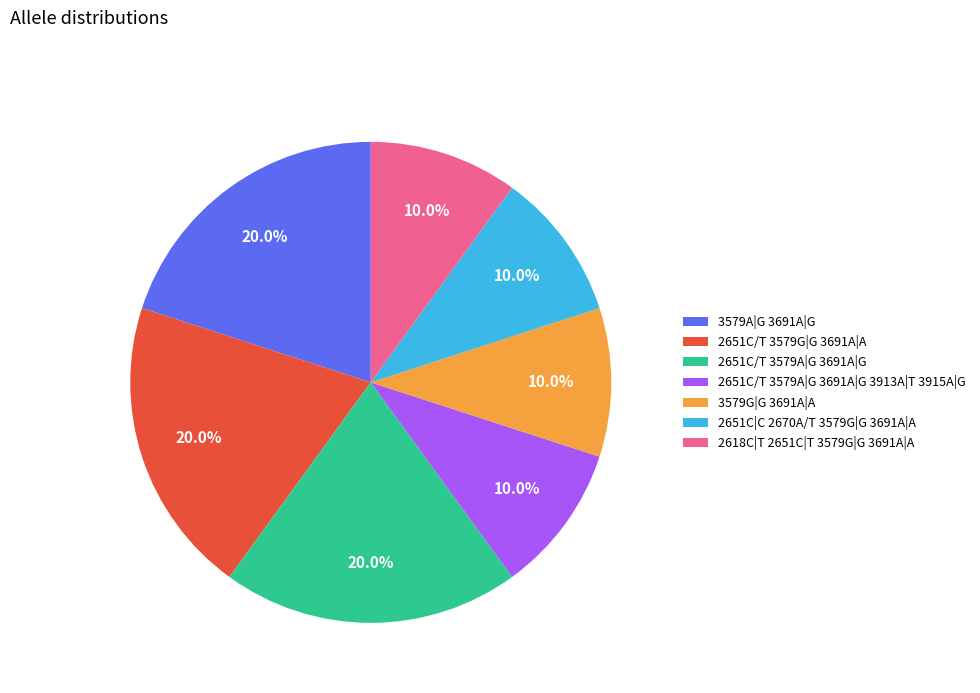

True or false: 2651C/T 3579A|G 3691A|G 3913A|T 3915A|G accounts for 10% of the total.

True